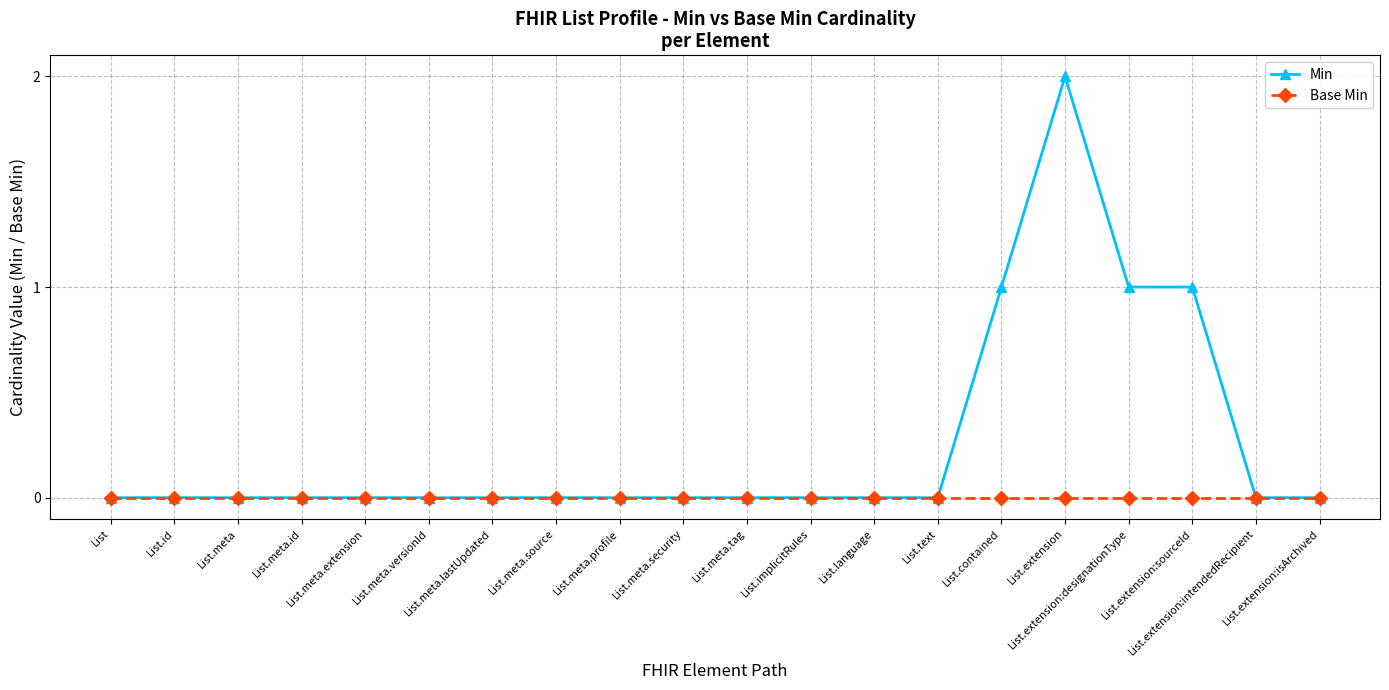

Which series has the largest range (max minus min)?

Min